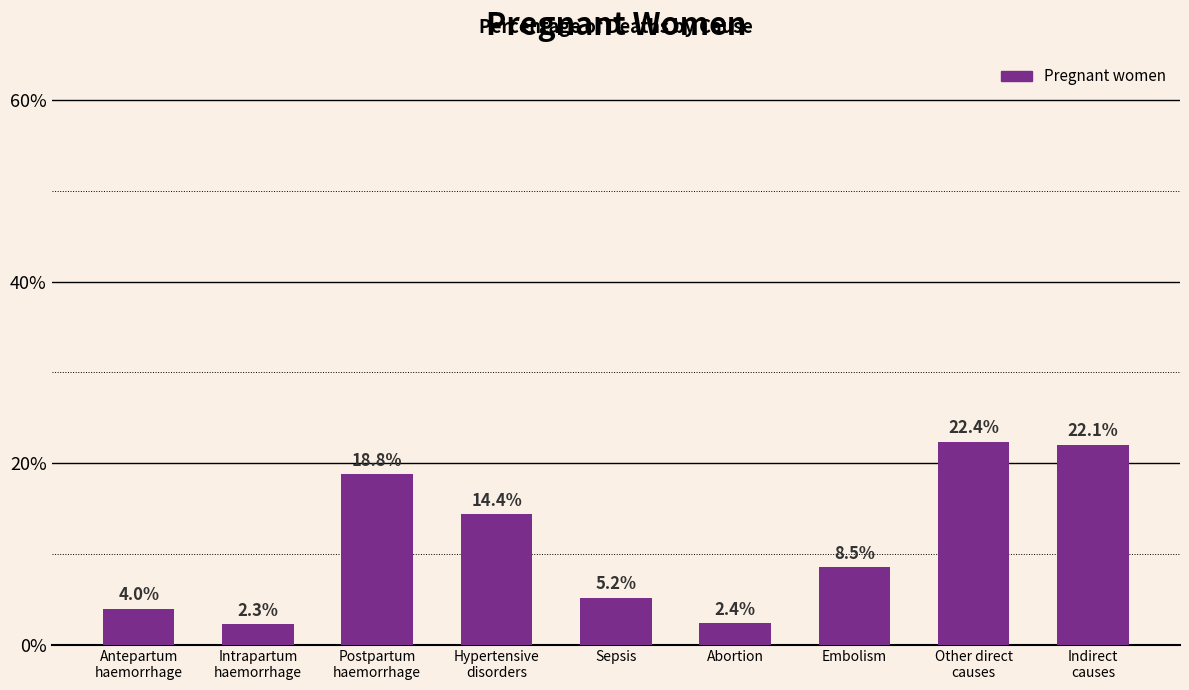

Are the bars grouped side by side (vs. stacked)?

No